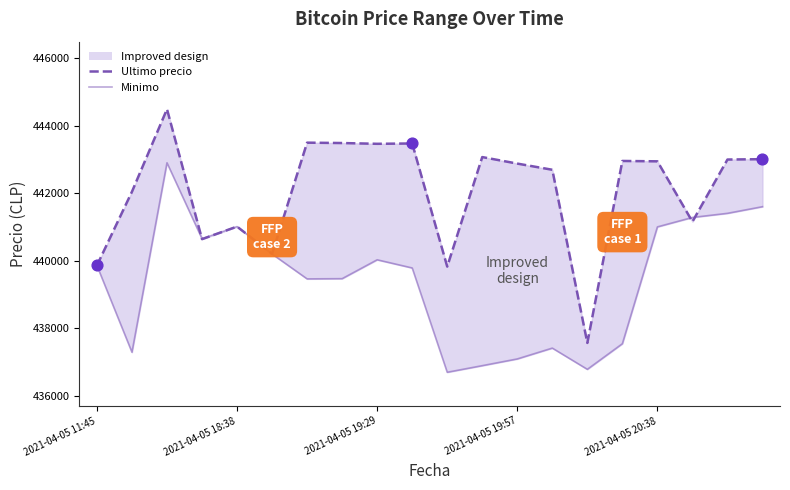

Which series reaches the minimum Y coordinate?

Minimo